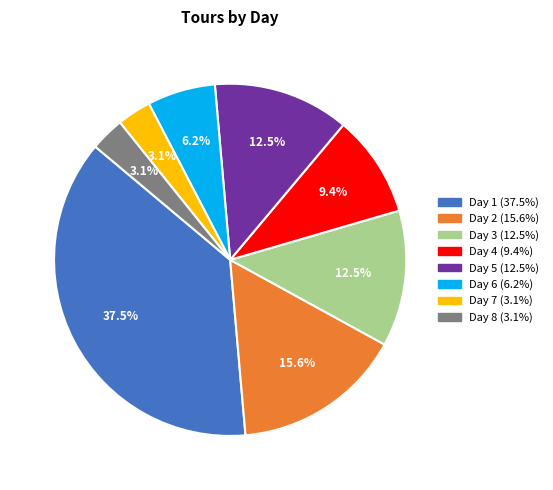

To the nearest percent, what is the average slice percentage?

12%